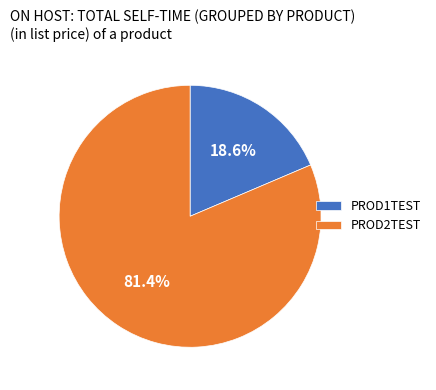

To the nearest percent, what is the average slice percentage?

50%